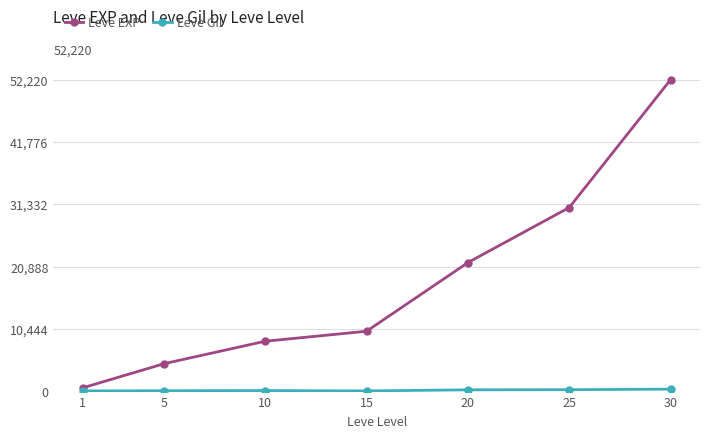

Which series has the largest range (max minus min)?

Leve EXP